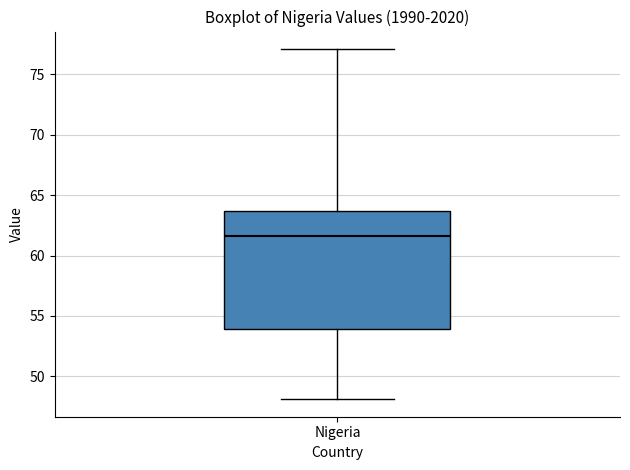

Read this box plot against the y-axis: the position of the median line, the range covered by the box, and the ends of both whiskers. The values are not printed on the chart, so give them approximately, as read against the axis.

median 61.5, box 54.0 to 63.5, whiskers 48.0 to 77.0